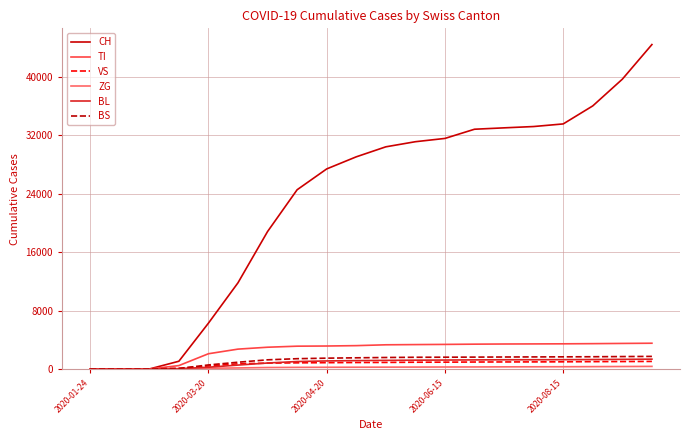

What is the maximum value shown in the chart?

44438